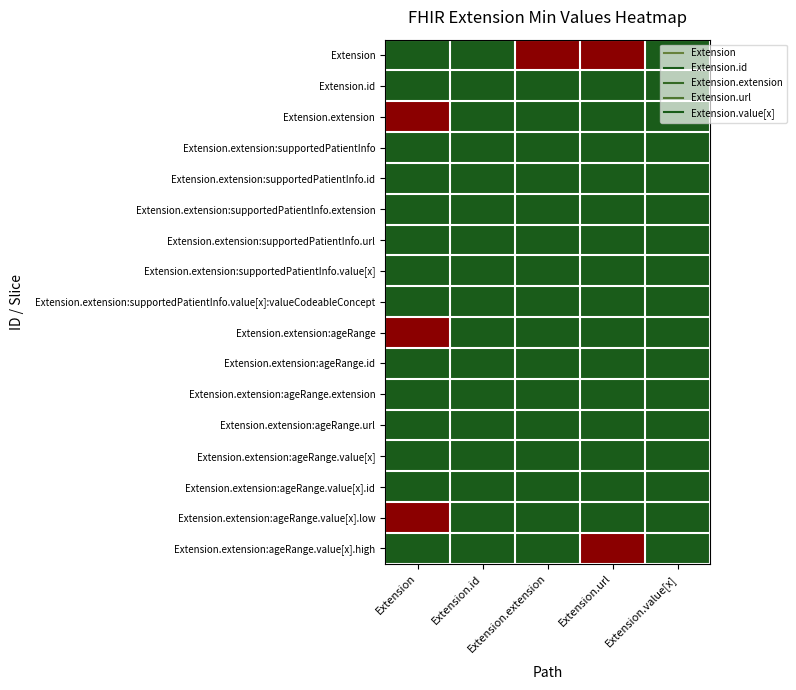

Reading left to right, transcribe all the data shown in this chart.

Extension: Extension=0	Extension.id=0	Extension.extension=1	Extension.url=1	Extension.value[x]=0
Extension.id: Extension=0	Extension.id=0	Extension.extension=0	Extension.url=0	Extension.value[x]=0
Extension.extension: Extension=1	Extension.id=0	Extension.extension=0	Extension.url=0	Extension.value[x]=0
Extension.extension:supportedPatientInfo: Extension=0	Extension.id=0	Extension.extension=0	Extension.url=0	Extension.value[x]=0
Extension.extension:supportedPatientInfo.id: Extension=0	Extension.id=0	Extension.extension=0	Extension.url=0	Extension.value[x]=0
Extension.extension:supportedPatientInfo.extension: Extension=0	Extension.id=0	Extension.extension=0	Extension.url=0	Extension.value[x]=0
Extension.extension:supportedPatientInfo.url: Extension=0	Extension.id=0	Extension.extension=0	Extension.url=0	Extension.value[x]=0
Extension.extension:supportedPatientInfo.value[x]: Extension=0	Extension.id=0	Extension.extension=0	Extension.url=0	Extension.value[x]=0
Extension.extension:supportedPatientInfo.value[x]:valueCodeableConcept: Extension=0	Extension.id=0	Extension.extension=0	Extension.url=0	Extension.value[x]=0
Extension.extension:ageRange: Extension=1	Extension.id=0	Extension.extension=0	Extension.url=0	Extension.value[x]=0
Extension.extension:ageRange.id: Extension=0	Extension.id=0	Extension.extension=0	Extension.url=0	Extension.value[x]=0
Extension.extension:ageRange.extension: Extension=0	Extension.id=0	Extension.extension=0	Extension.url=0	Extension.value[x]=0
Extension.extension:ageRange.url: Extension=0	Extension.id=0	Extension.extension=0	Extension.url=0	Extension.value[x]=0
Extension.extension:ageRange.value[x]: Extension=0	Extension.id=0	Extension.extension=0	Extension.url=0	Extension.value[x]=0
Extension.extension:ageRange.value[x].id: Extension=0	Extension.id=0	Extension.extension=0	Extension.url=0	Extension.value[x]=0
Extension.extension:ageRange.value[x].low: Extension=1	Extension.id=0	Extension.extension=0	Extension.url=0	Extension.value[x]=0
Extension.extension:ageRange.value[x].high: Extension=0	Extension.id=0	Extension.extension=0	Extension.url=1	Extension.value[x]=0